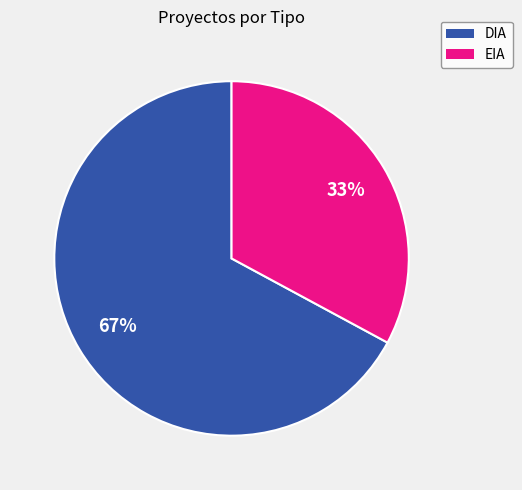

Rank the categories by value from highest to lowest.

DIA, EIA